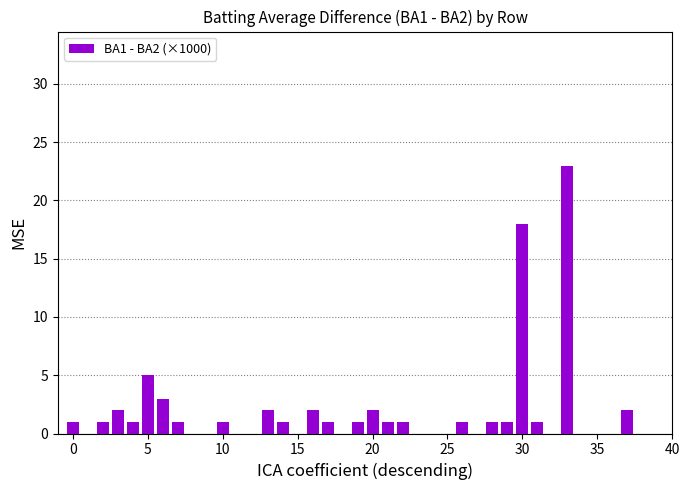

What is the sum of all values?

73.0